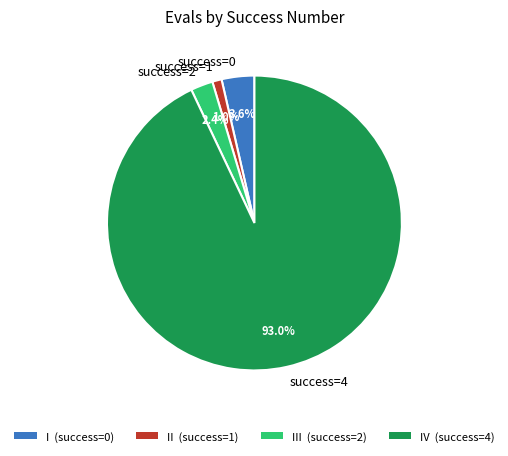

Which has a higher value, success=1 or success=2?

success=2